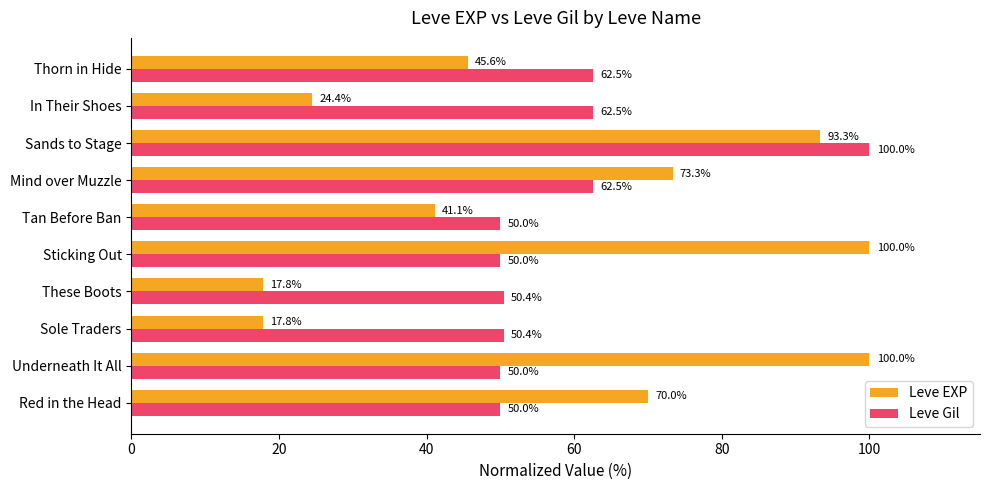

What is the spread (max minus min) of values at Underneath It All?

50.0